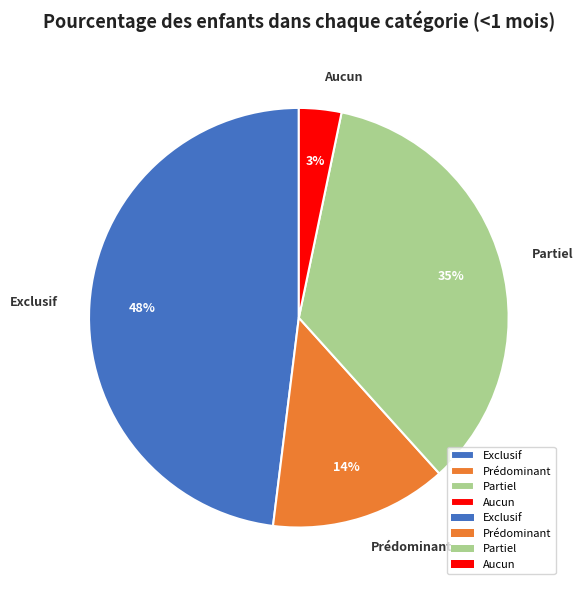

True or false: Exclusif accounts for 48% of the total.

True